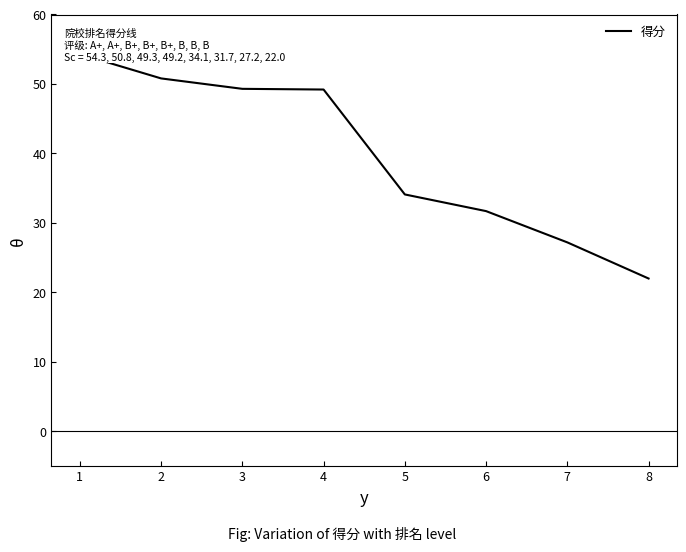

Reading left to right, transcribe all the data shown in this chart.

54.3	50.8	49.3	49.2	34.1	31.7	27.2	22.0